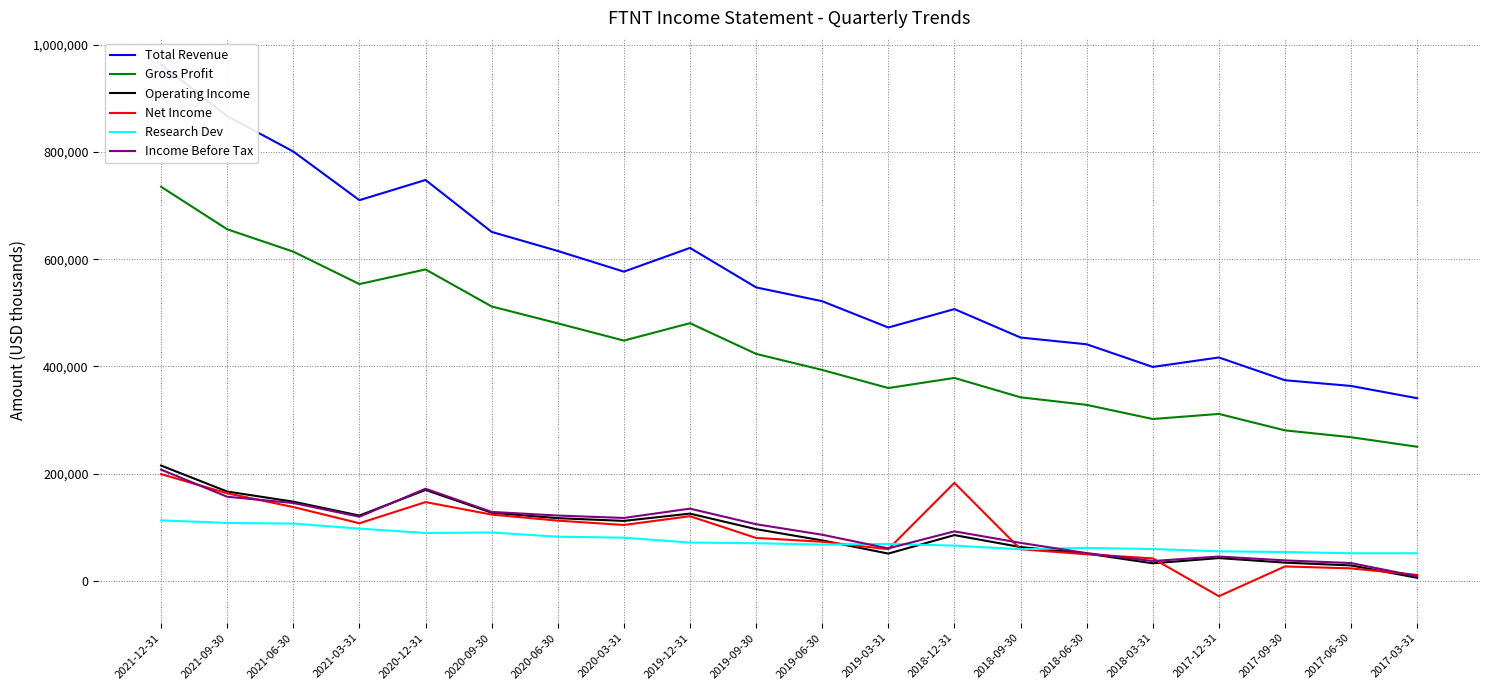

The value of Gross Profit at 2018-03-31 is 430716. True or false?

False